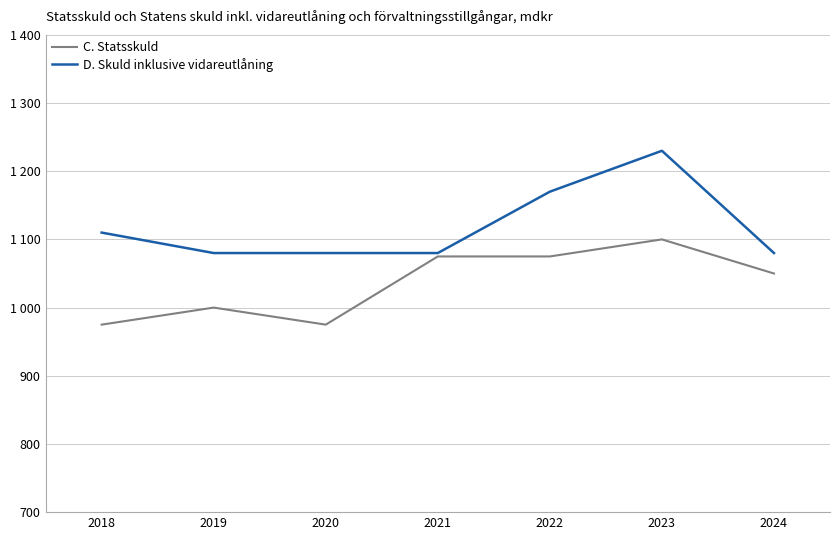

What is the value of the D. Skuld inklusive vidareutlåning point at the 5th from the left?

1170